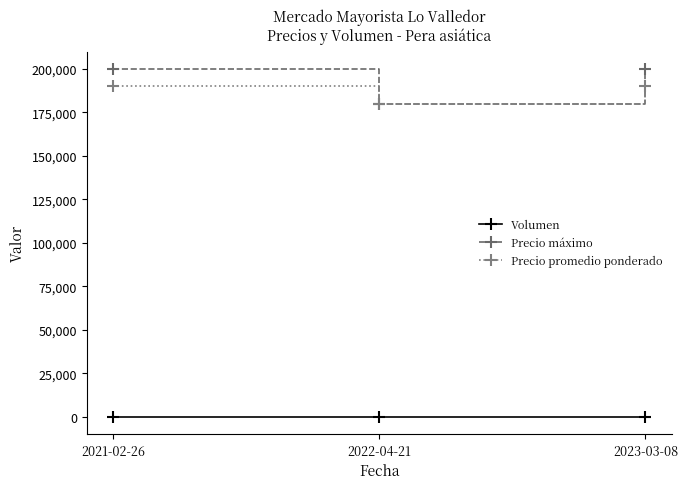

At which label is Volumen closest to 11?

2021-02-26